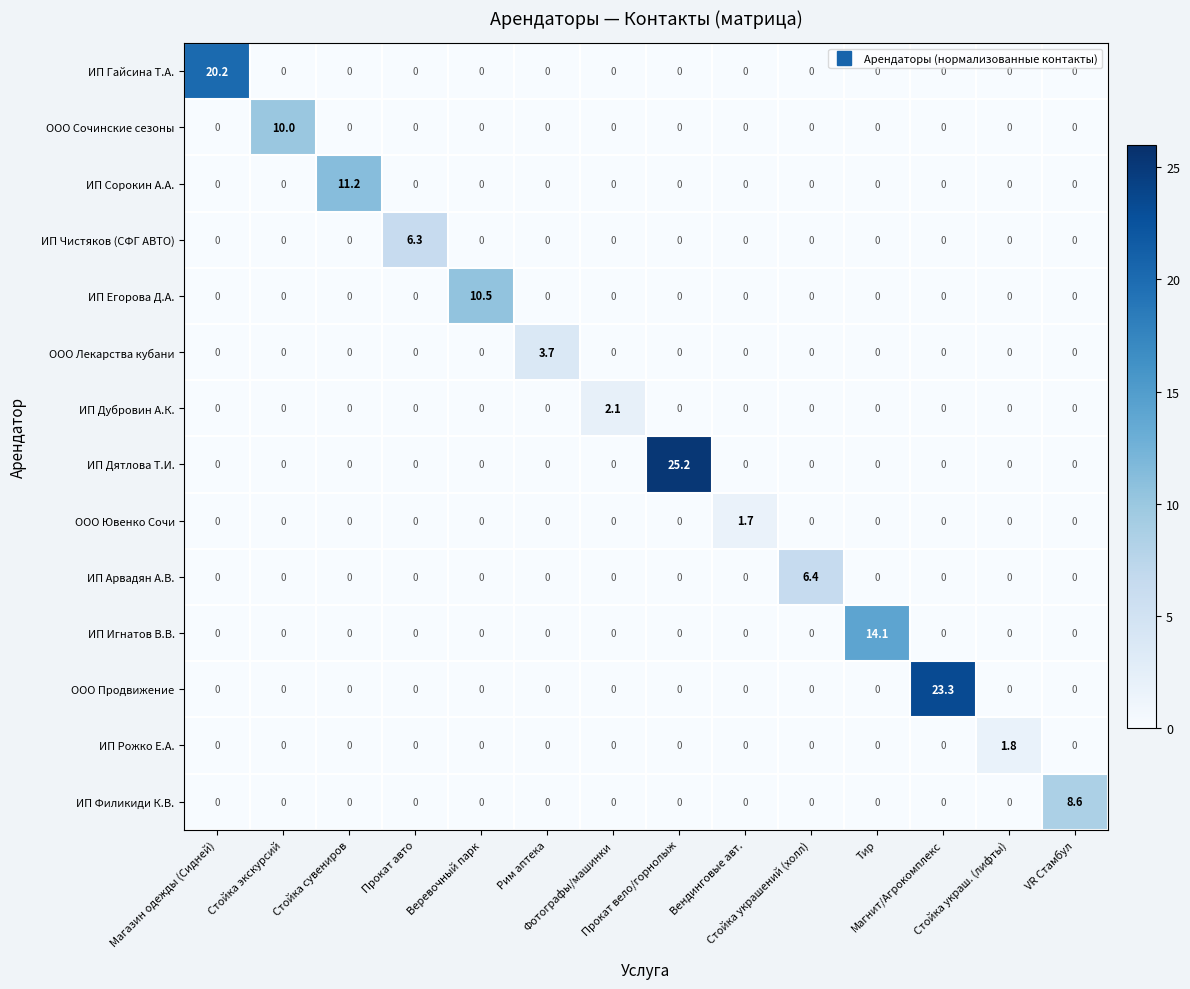

List the series in order of their peak value, lowest first.

ООО Ювенко Сочи, ИП Рожко Е.А., ИП Дубровин А.К., ООО Лекарства кубани, ИП Чистяков (СФГ АВТО), ИП Арвадян А.В., ИП Филикиди К.В., ООО Сочинские сезоны, ИП Егорова Д.А., ИП Сорокин А.А., ИП Игнатов В.В., ИП Гайсина Т.А., ООО Продвижение, ИП Дятлова Т.И.